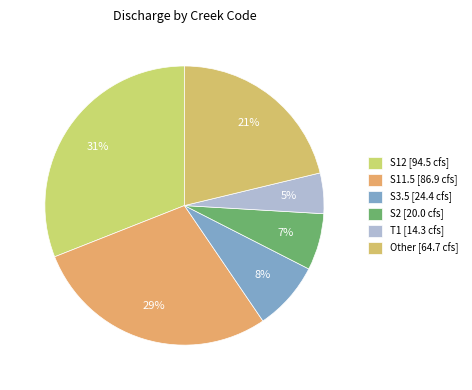

What is the smallest slice in the pie chart?

T1 [14.3 cfs]